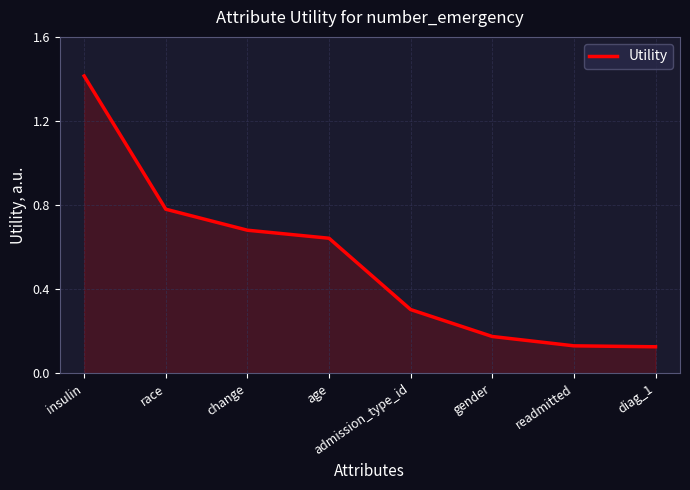

What is the greatest value displayed?

1.4